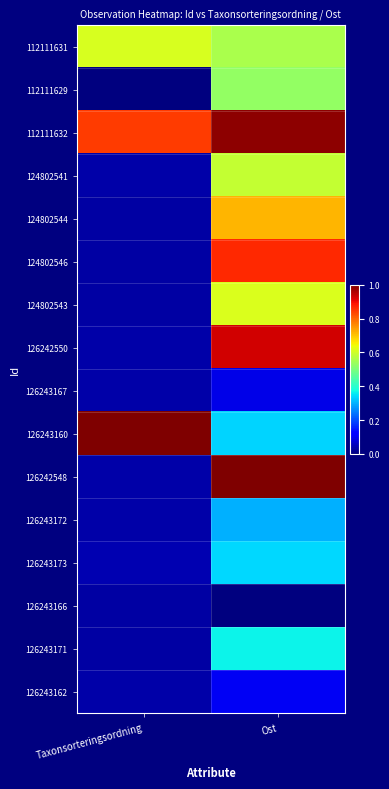

At how many categories does at least one series exceed 0?

2